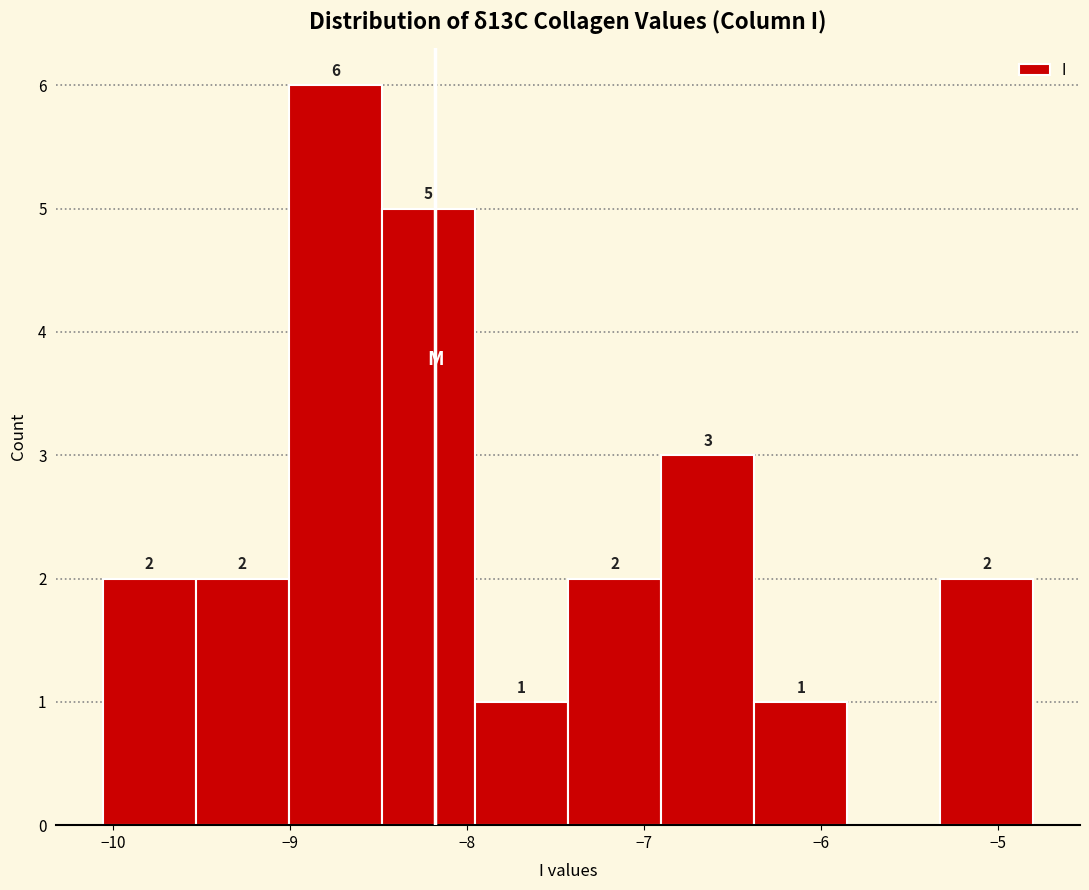

Which range on the x-axis has the tallest bar?

-9.0 to -8.5